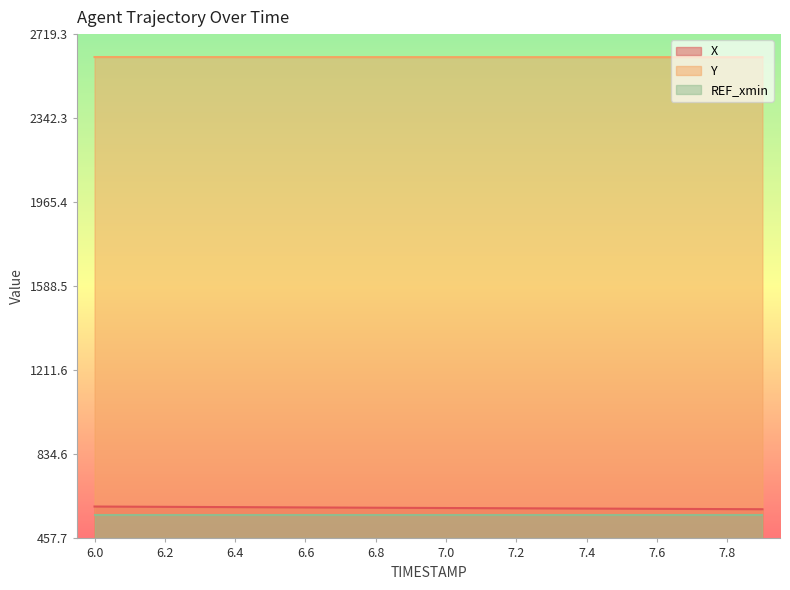

What are all the series names shown in the legend?

X, Y, REF_xmin